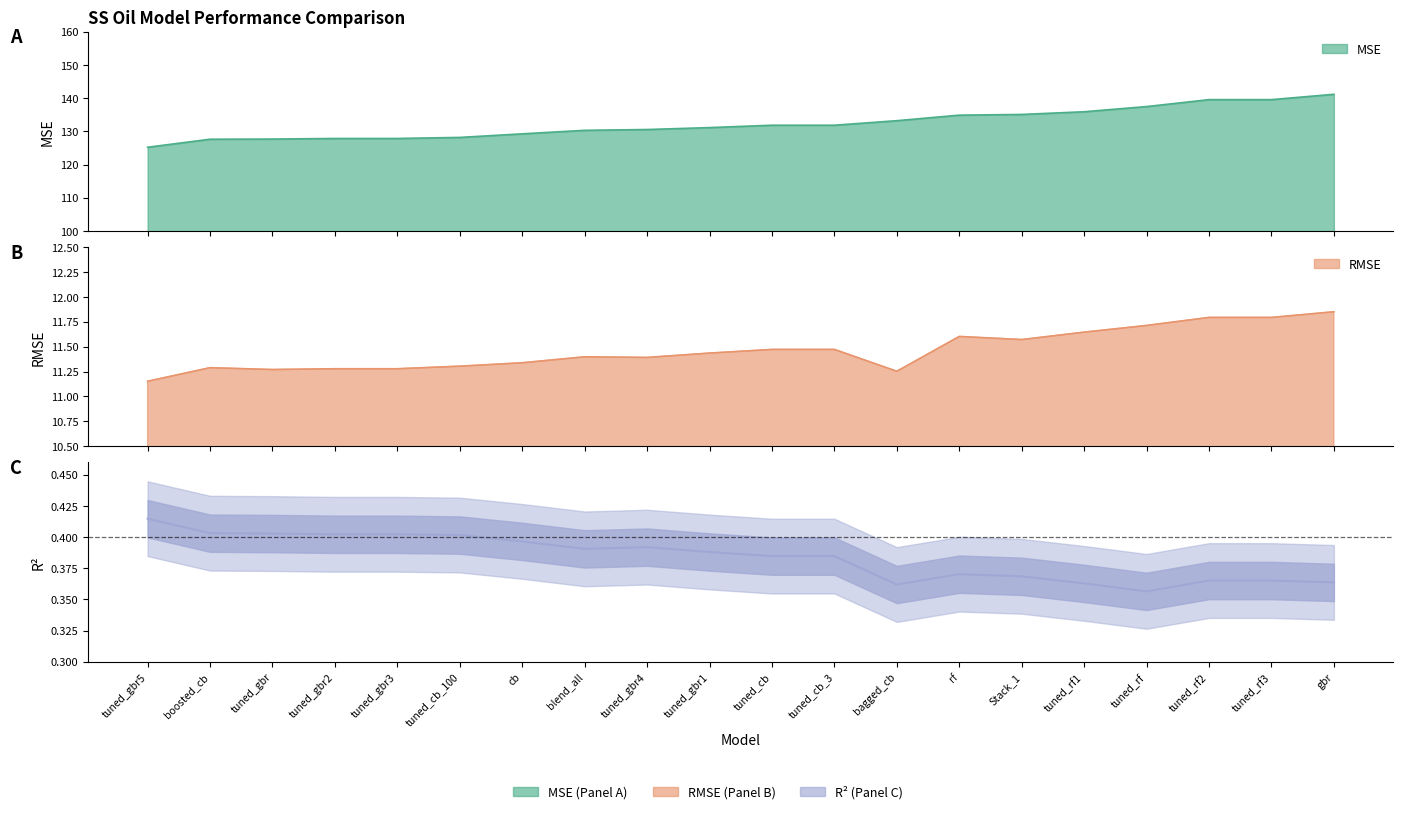

What position from the left is rf?

14